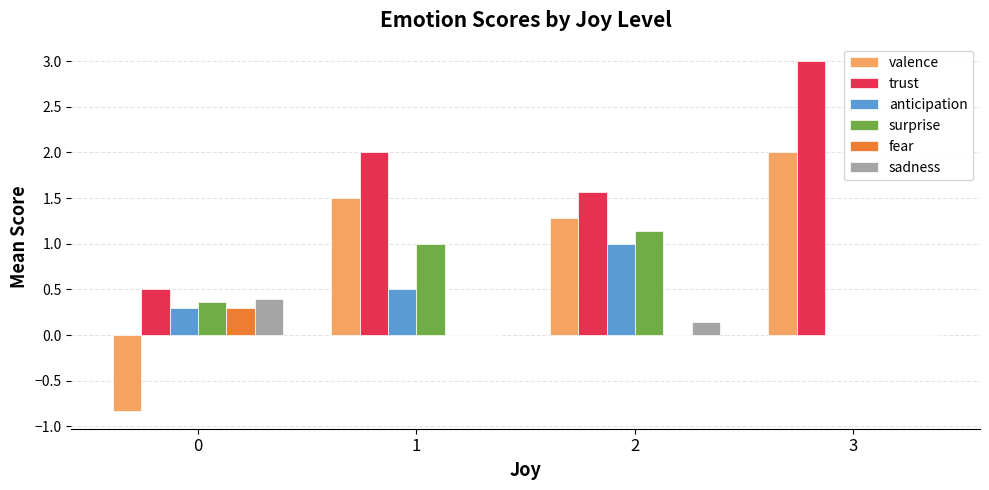

Which series has the largest total across all categories?

trust